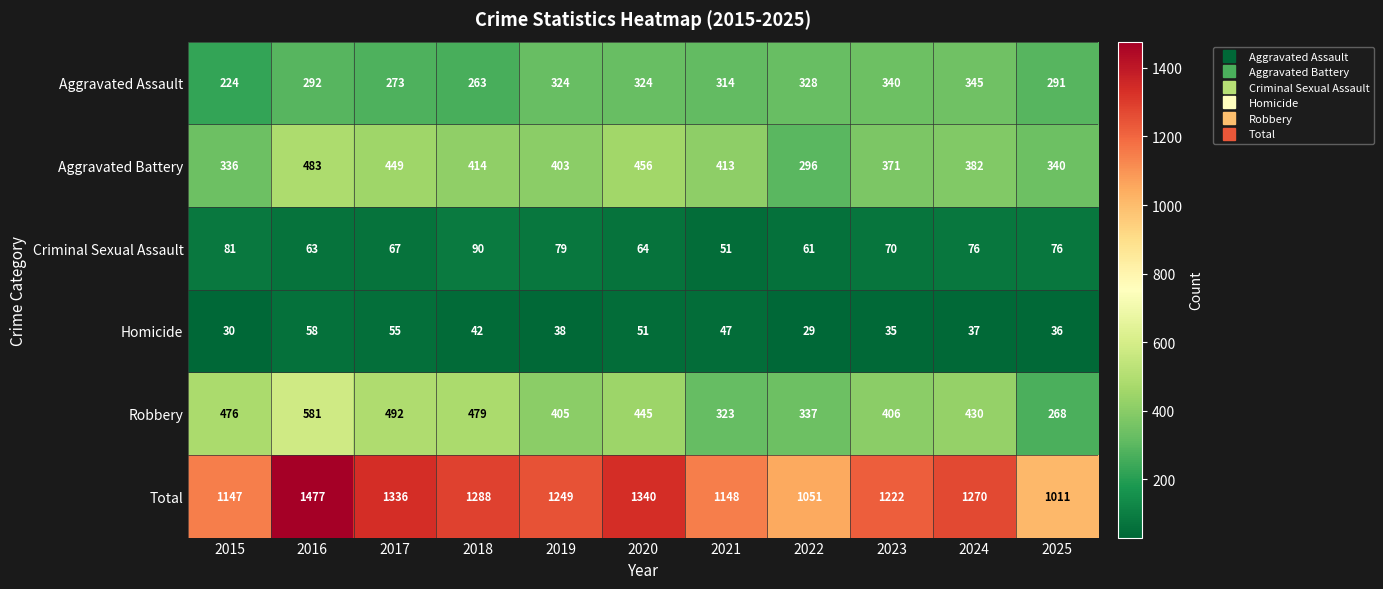

What is the sum of all Aggravated Assault values?

3318